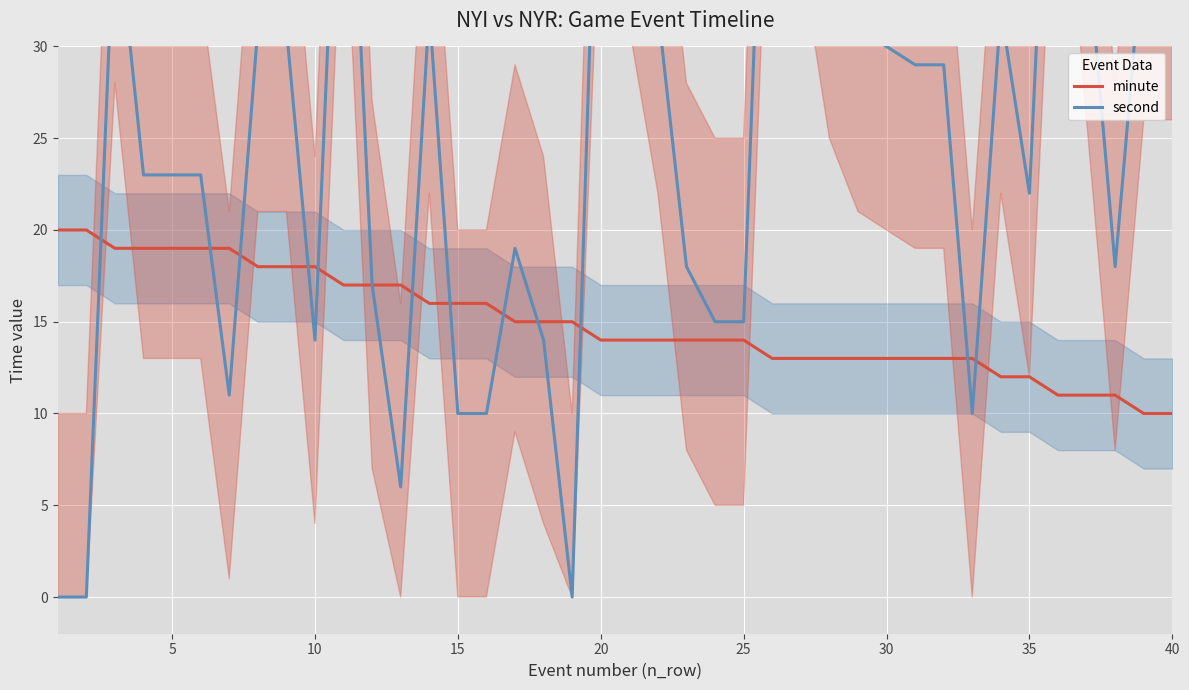

What is the average value of the second series?

26